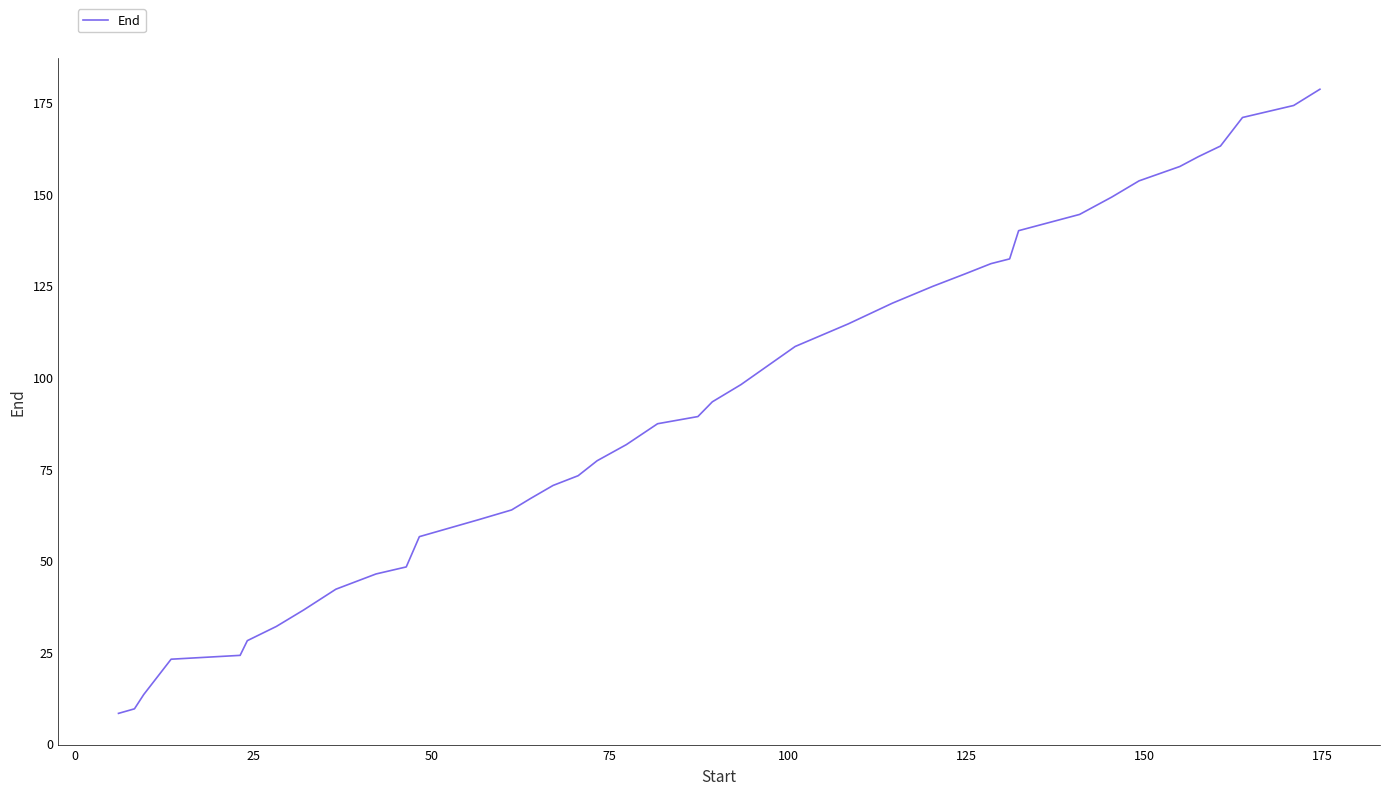

What is the maximum value shown in the chart?

178.6